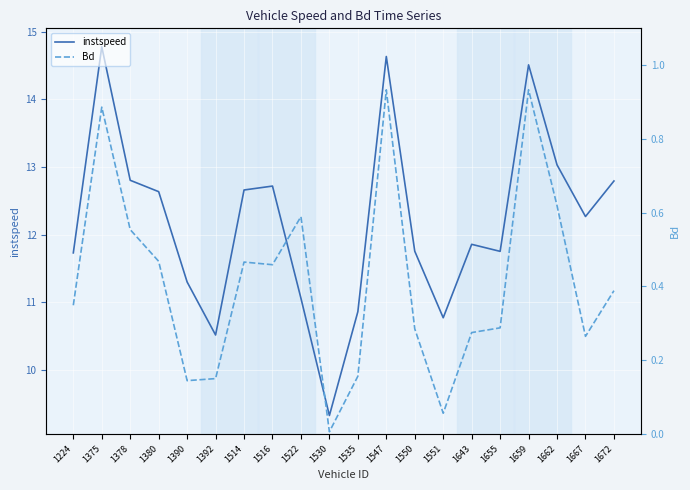

What is the maximum value shown in the chart?

14.8